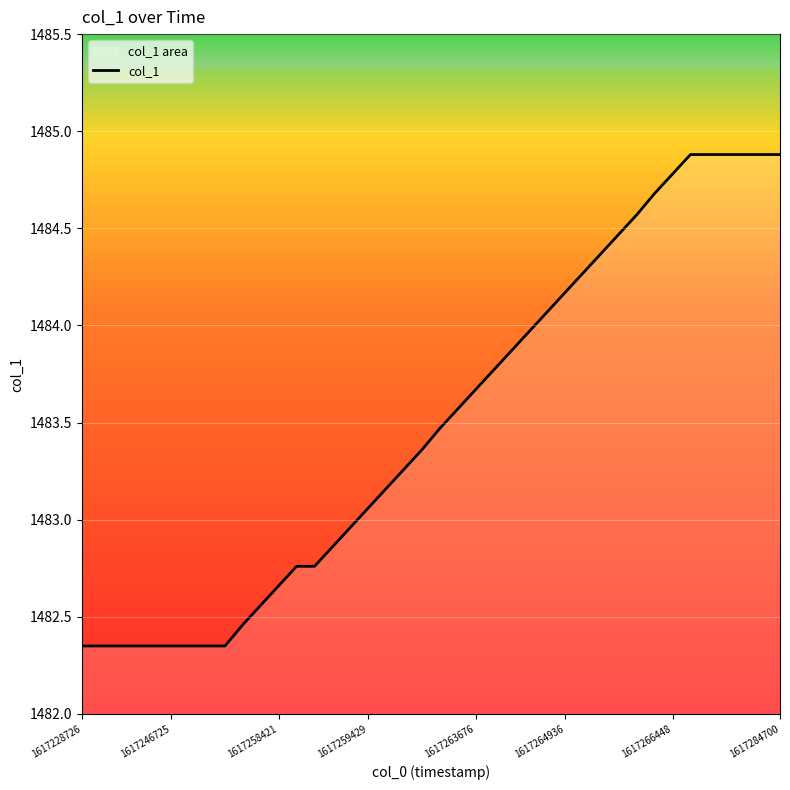

Approximately how many times larger is the value at 1617246725 compared to 1617258421?

1.0